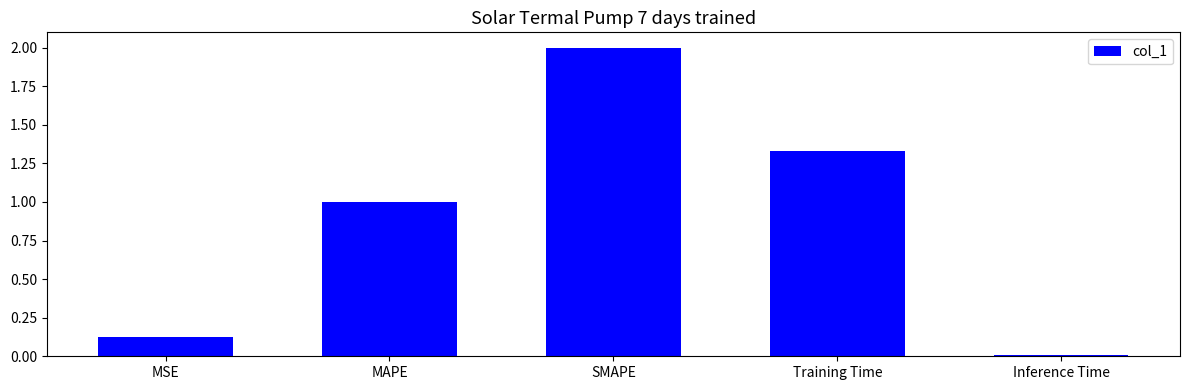

Is it true that the value at SMAPE is 3.5?

False